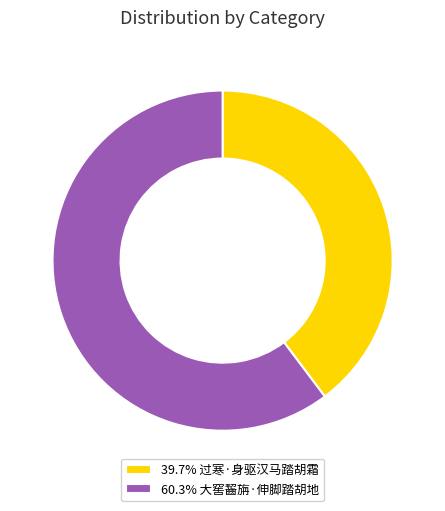

Is the sum of 60.3% 大窖齧旃·伸脚踏胡地 and 39.7% 过寒·身驱汉马踏胡霜 greater than half?

Yes